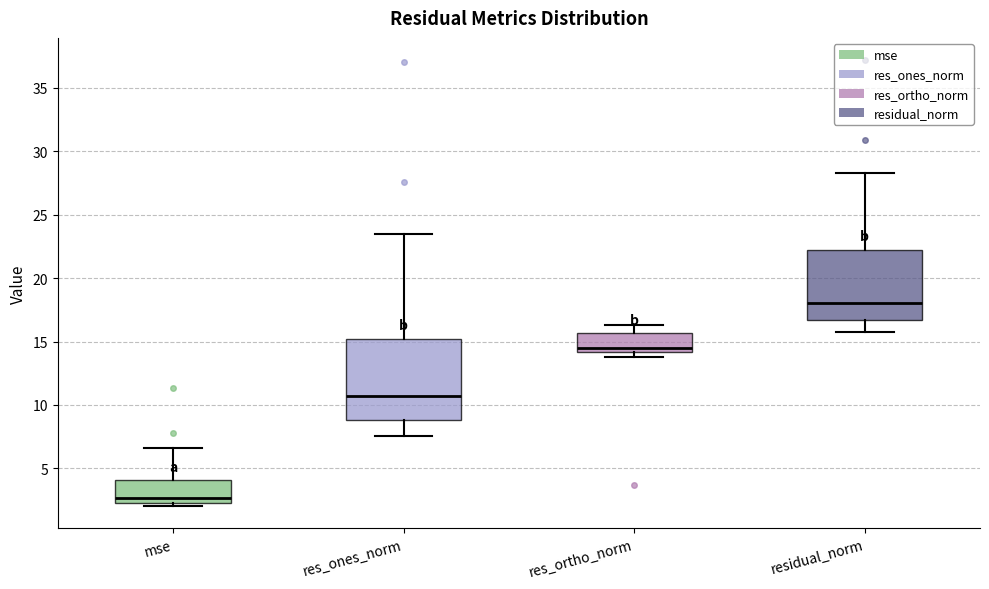

Where does the lower whisker of the box for residual_norm end on the y-axis? The values are not printed on the chart, so give them approximately, as read against the axis.

15.5